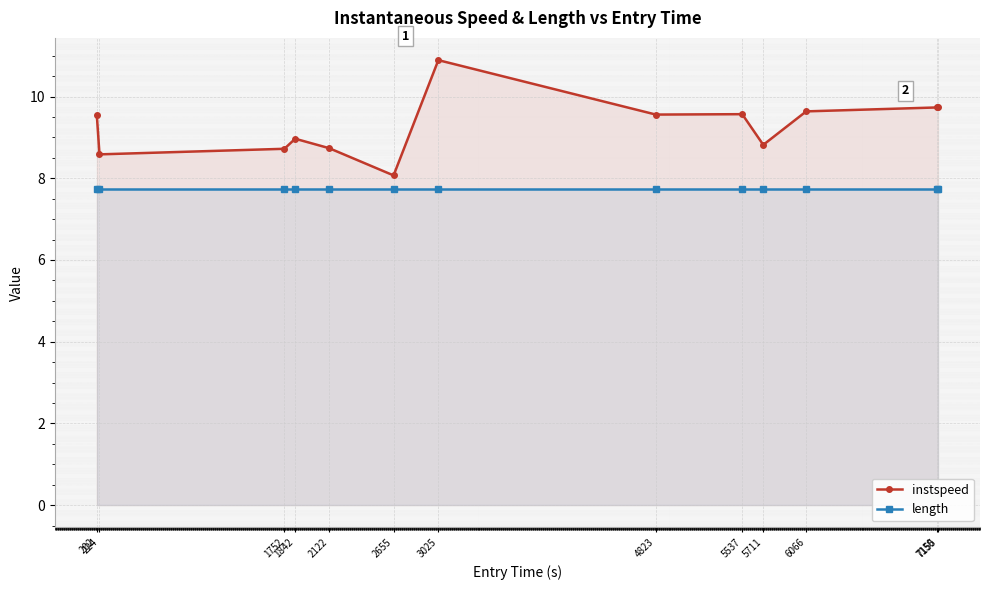

Which series has the largest range (max minus min)?

instspeed